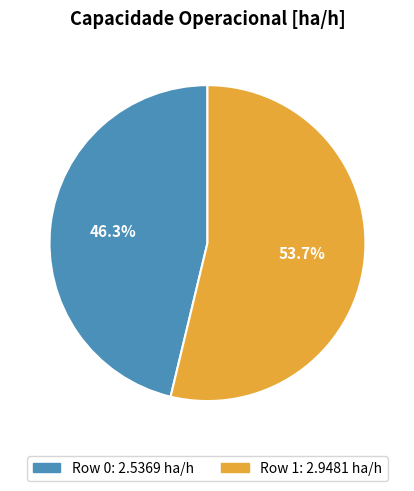

Is there any slice that represents more than half of the pie?

Yes